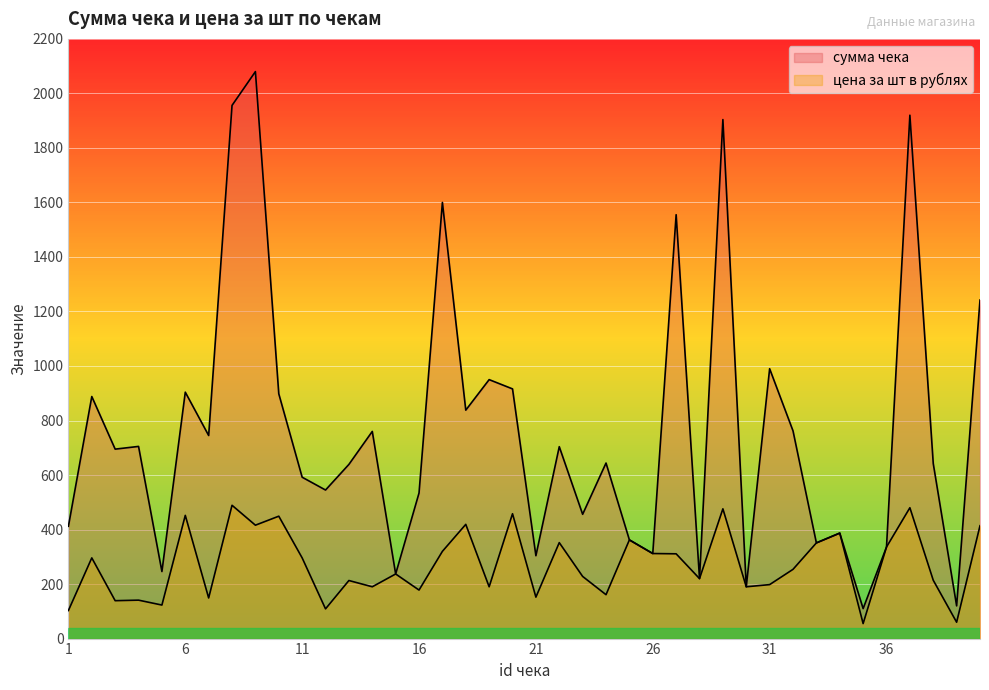

Rank the categories by сумма чека value from lowest to highest.

35, 39, 30, 28, 15, 5, 21, 26, 36, 33, 25, 34, 1, 23, 16, 12, 11, 13, 38, 24, 3, 22, 4, 7, 14, 32, 18, 2, 10, 6, 20, 19, 31, 40, 27, 17, 29, 37, 8, 9